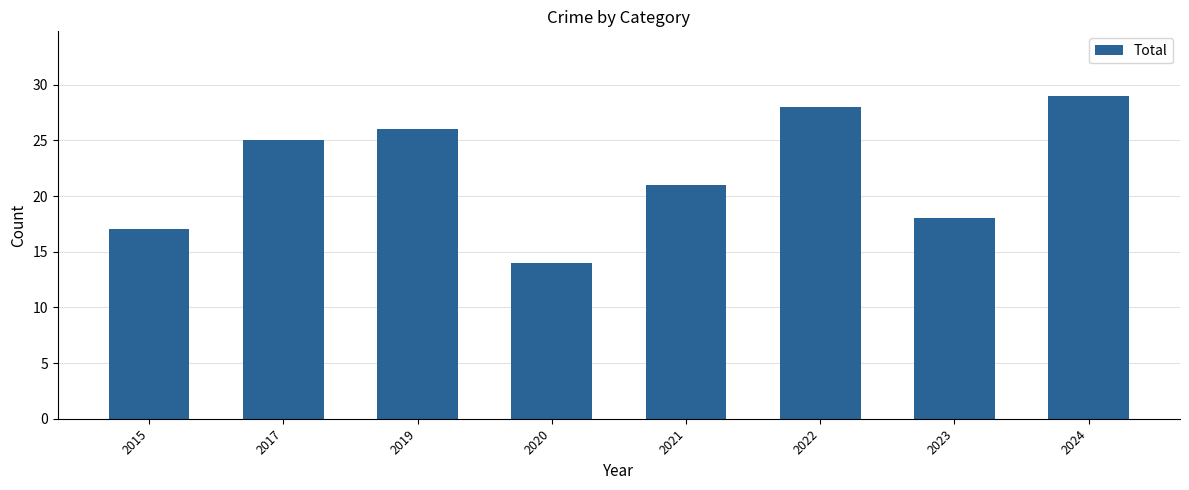

Reading right to left, what are all the values shown in this chart?

2024=29	2023=18	2022=28	2021=21	2020=14	2019=26	2017=25	2015=17